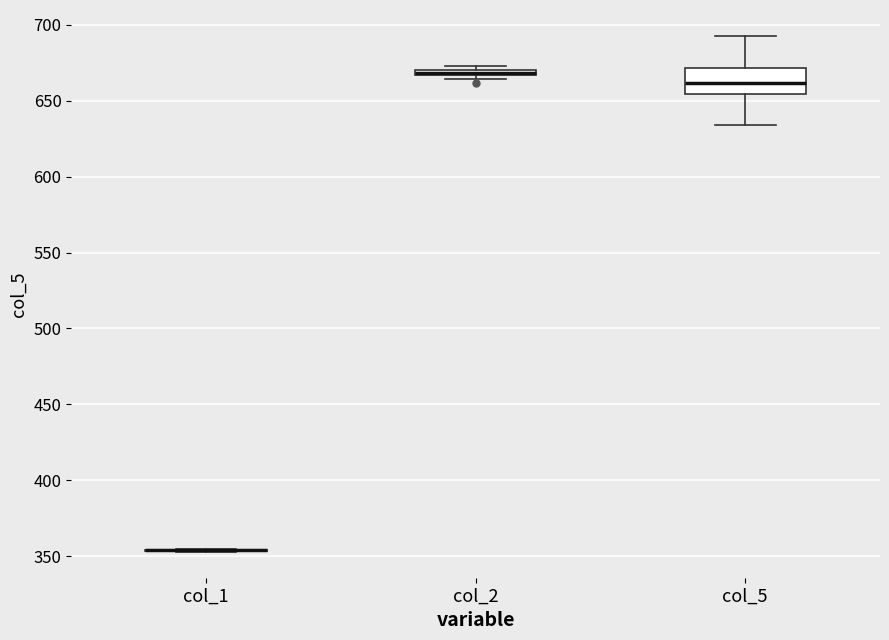

Which box is the tallest, from its lower edge to its upper edge?

col_5